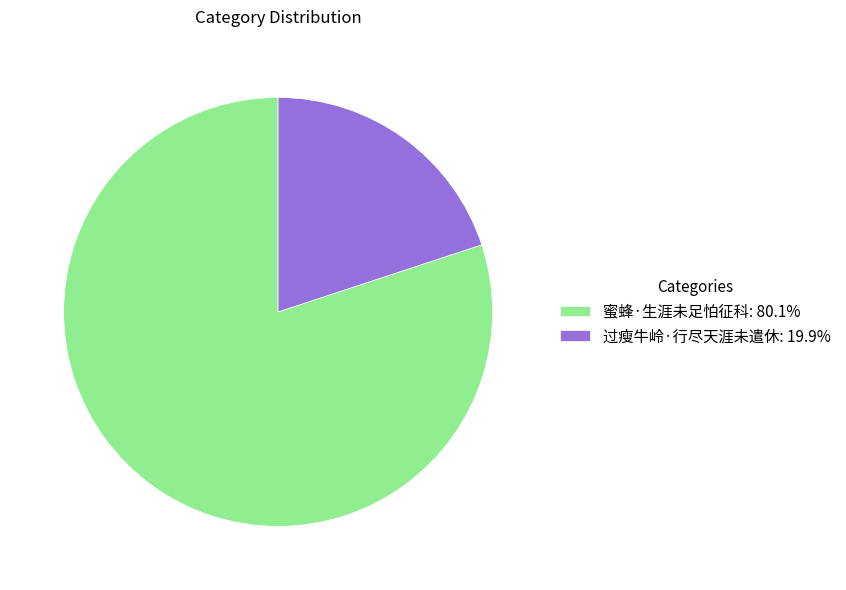

Is there any slice that represents more than half of the pie?

Yes